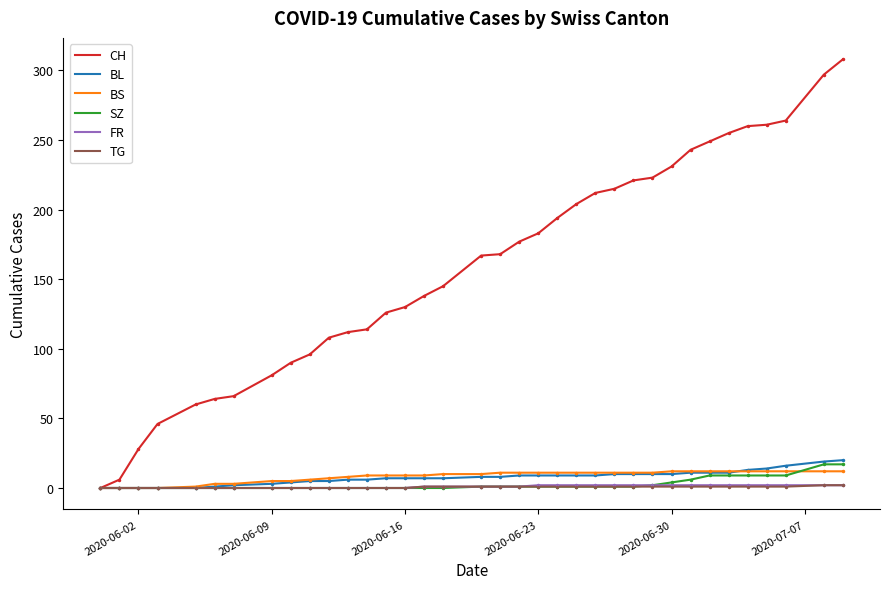

Which series has the largest total across all categories?

CH